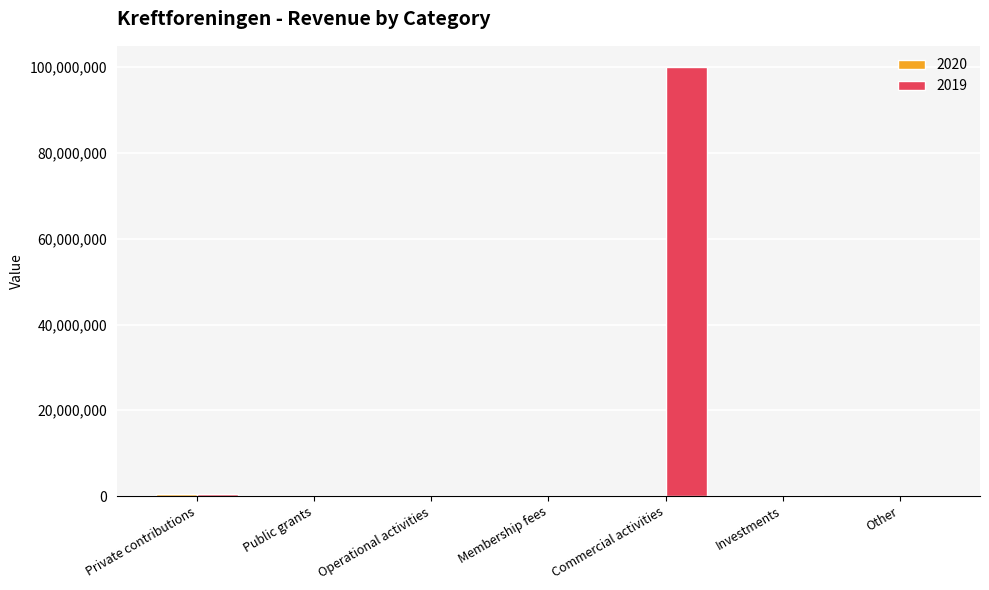

At which category is the sum across all series the highest?

Commercial activities